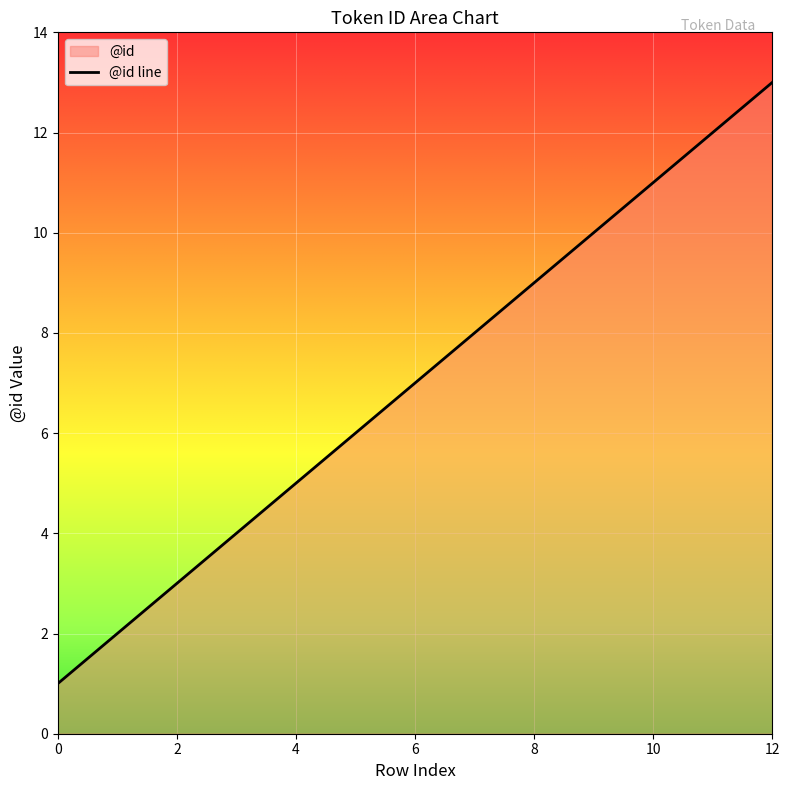

The value at 10 is 11. True or false?

True